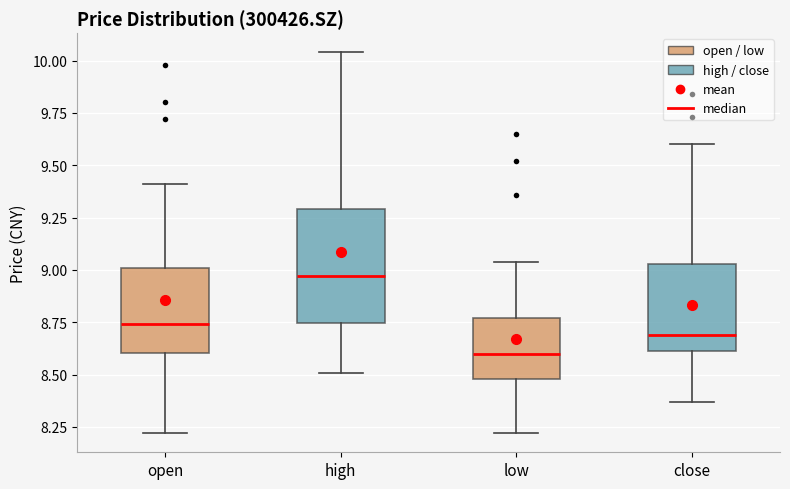

Reading left to right, read every box against the y-axis: the position of its median line, the range the box covers, and the ends of its whiskers. The values are not printed on the chart, so give them approximately, as read against the axis.

open: median 8.75, box 8.60 to 9.00, whiskers 8.20 to 9.40
high: median 8.95, box 8.75 to 9.30, whiskers 8.50 to 10.05
low: median 8.60, box 8.50 to 8.75, whiskers 8.20 to 9.05
close: median 8.70, box 8.60 to 9.05, whiskers 8.35 to 9.60